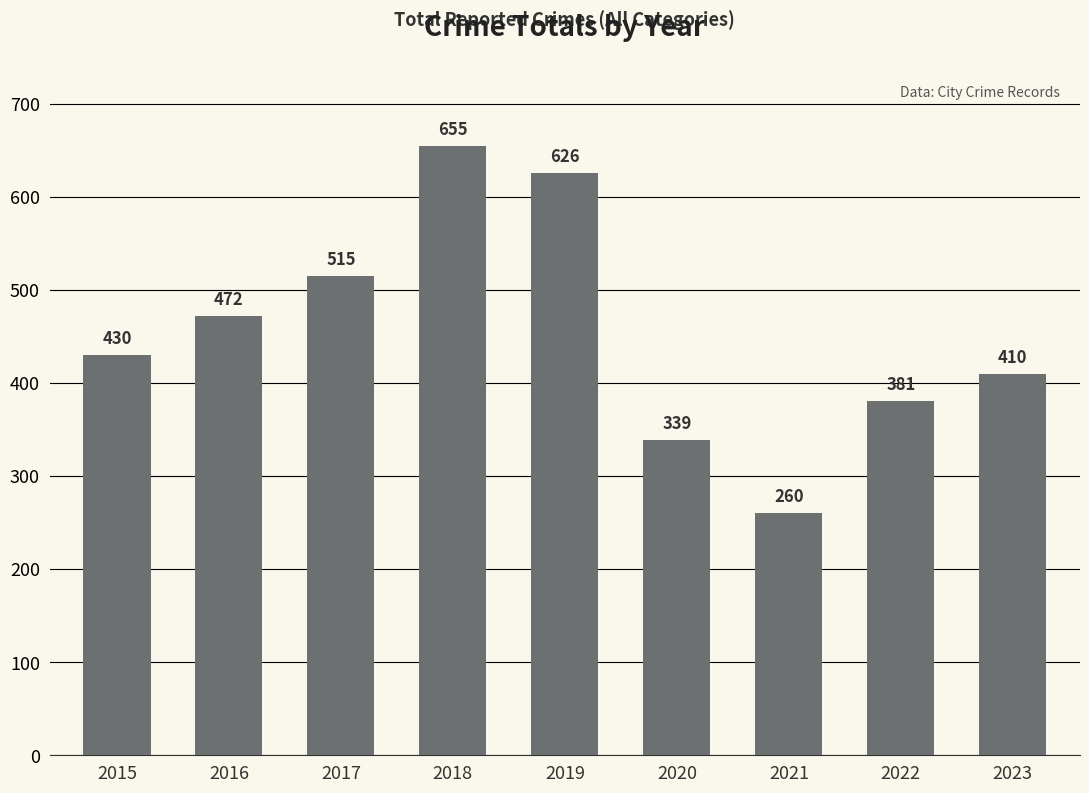

What is the ratio of the value at 2019 to the value at 2015?

1.5